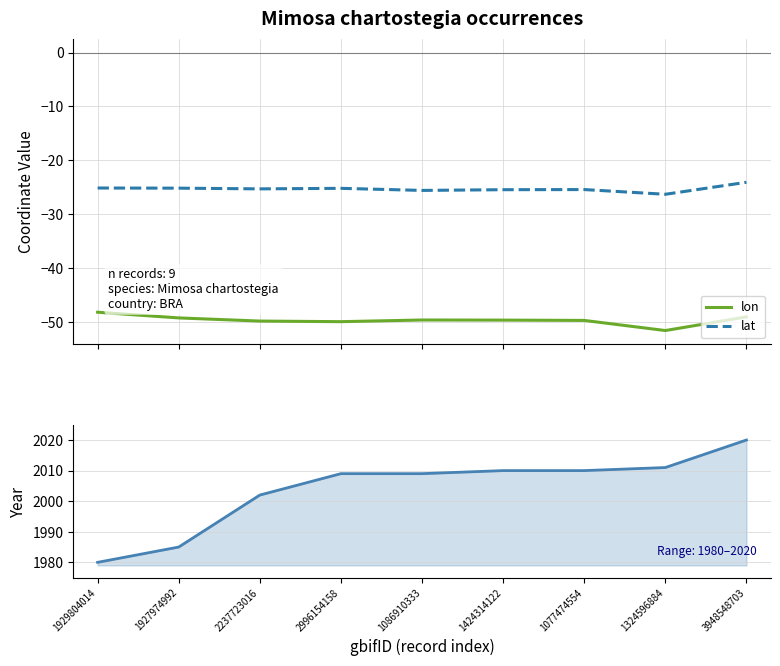

True or false: lon and lat cross at least once.

False